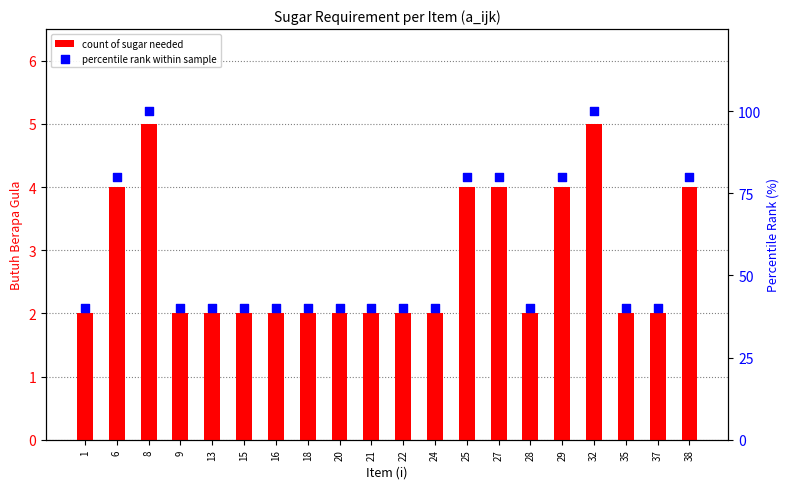

Which series has the largest Y range (max minus min)?

percentile rank within sample